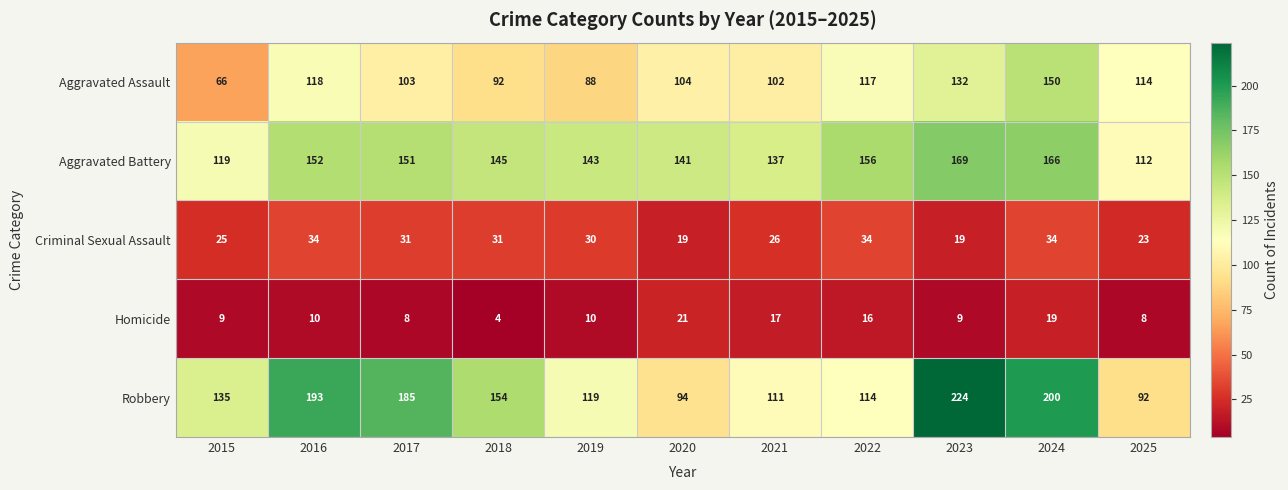

How many categories are shown in the chart?

11